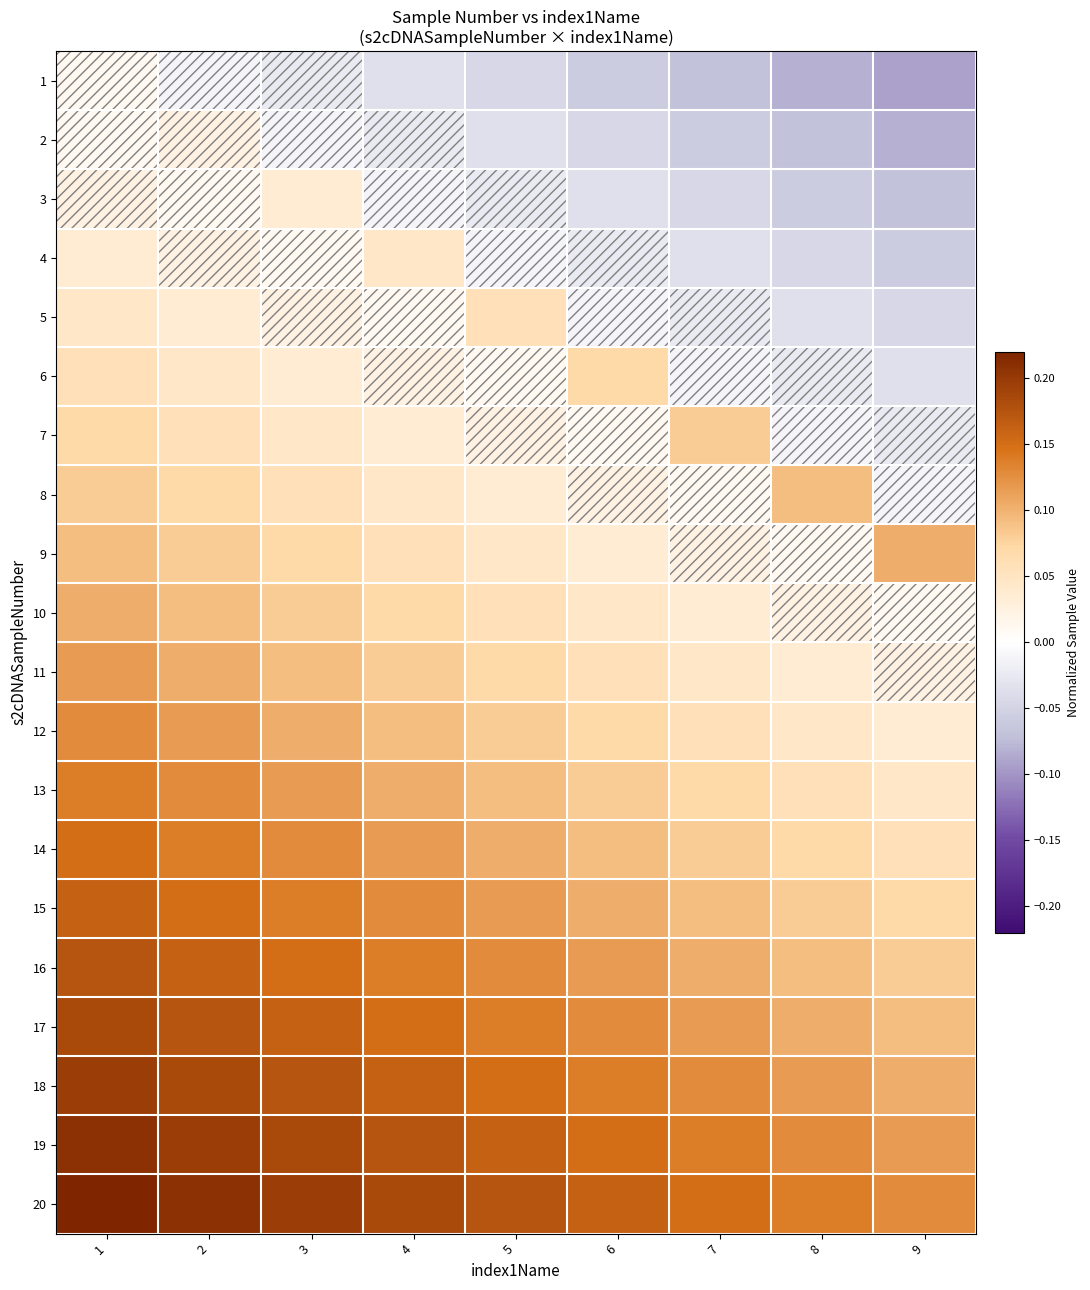

Which has a higher value, 6 or 3?

3